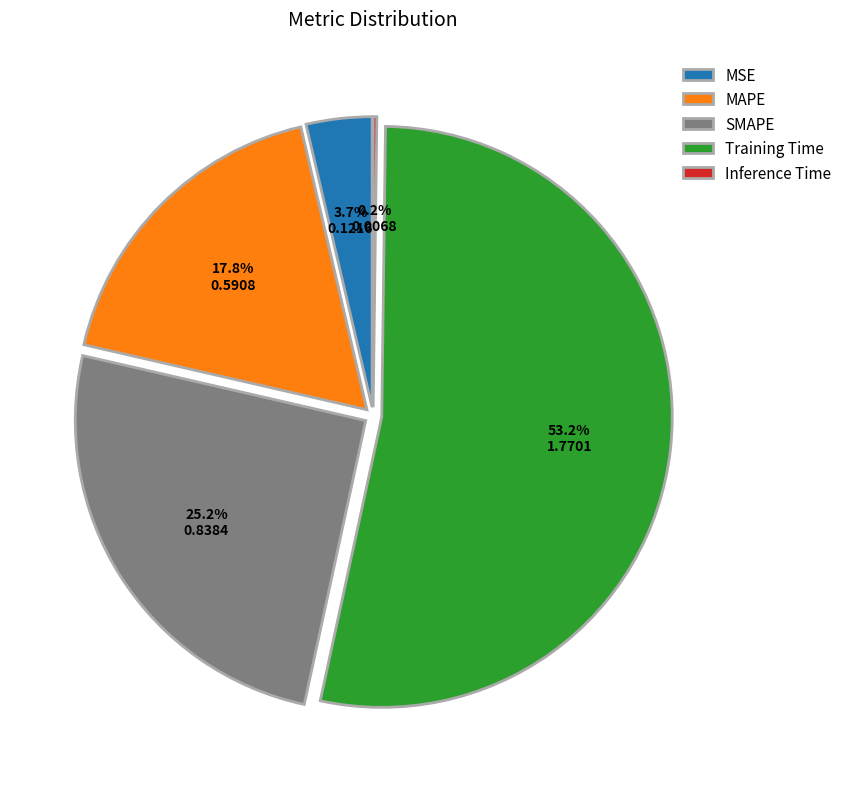

To the nearest percent, what is the combined percentage of SMAPE and MSE?

29%